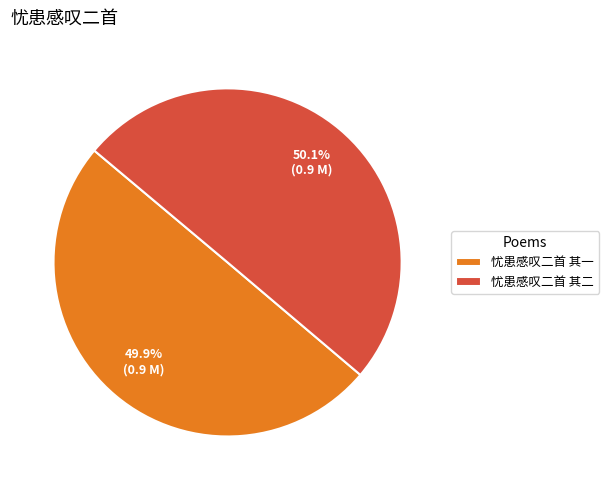

To the nearest percent, what portion does 忧患感叹二首 其二 represent?

50%